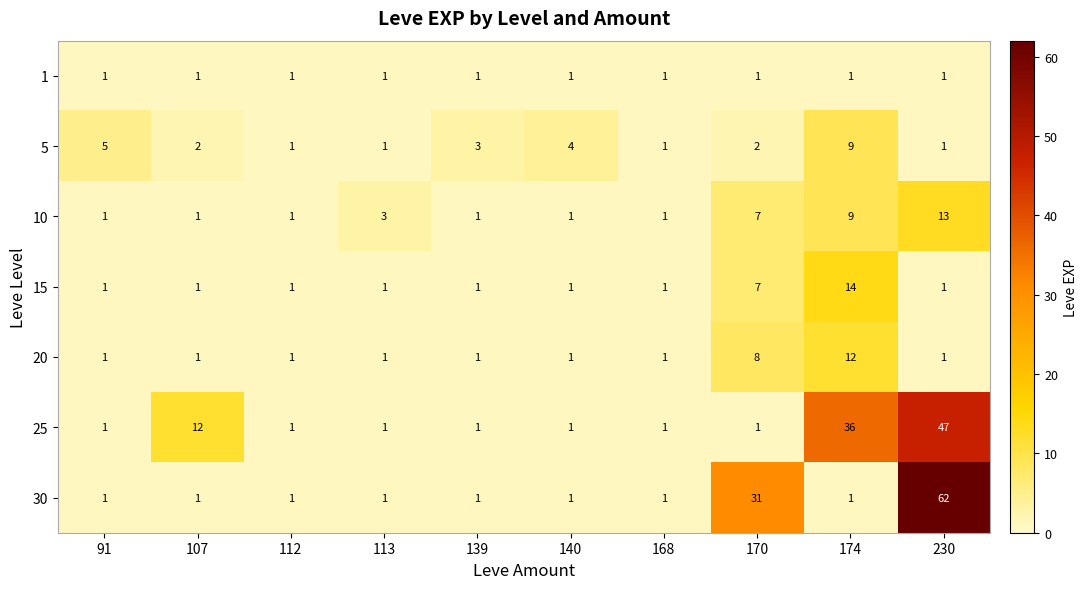

At which category is the sum across all series the highest?

230